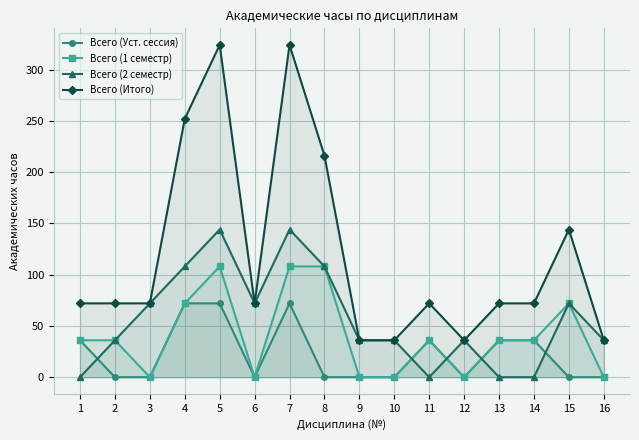

How many categories are shown in the chart?

16